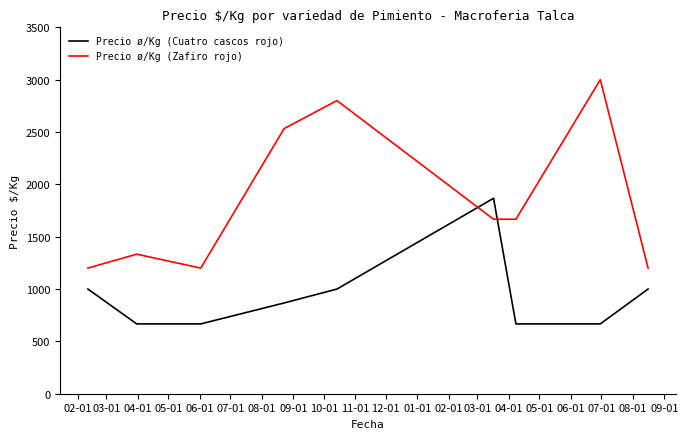

What is the highest value of the Precio ø/Kg (Zafiro rojo) series?

3000